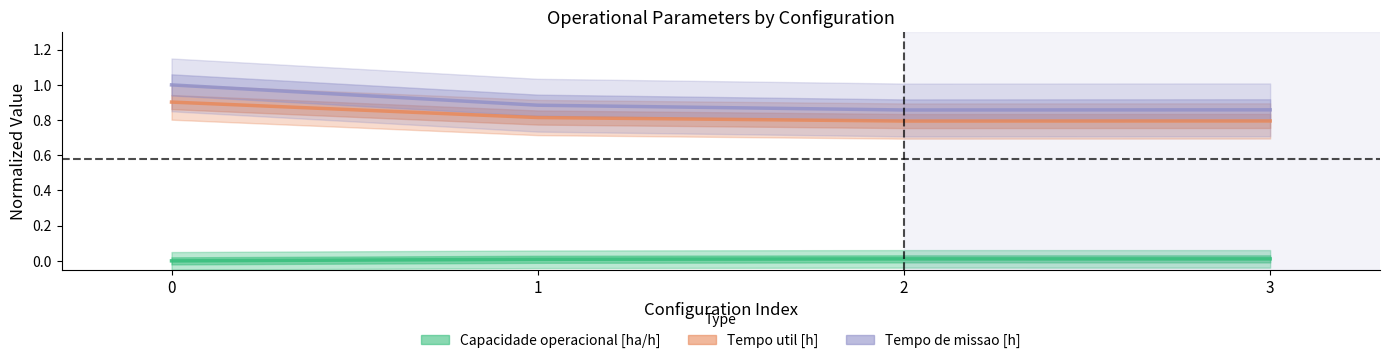

Reading left to right, extract all data points from this chart.

Capacidade operacional [ha/h]: 0=0.0	1=0.0	2=0.0	3=0.0
Tempo util [h]: 0=0.9	1=0.8	2=0.8	3=0.8
Tempo de missao [h]: 0=1.0	1=0.9	2=0.9	3=0.9